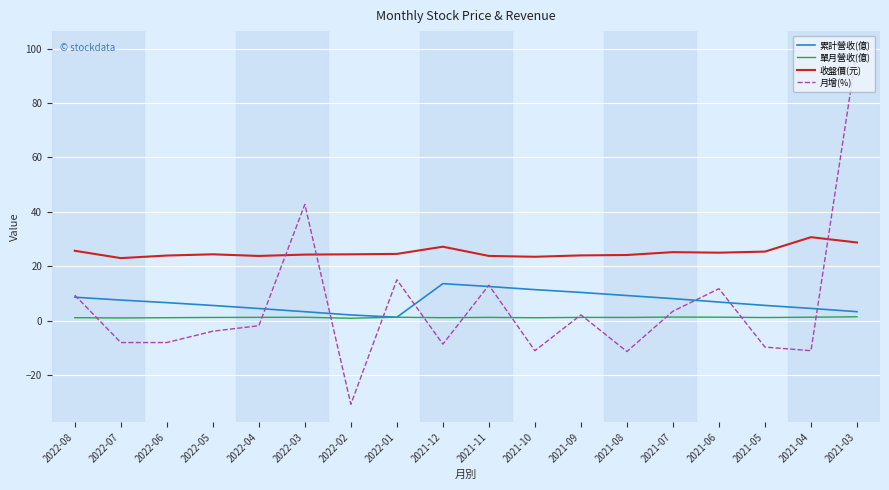

Is it true that 月增(%) equals 99.9 at 2021-03?

True